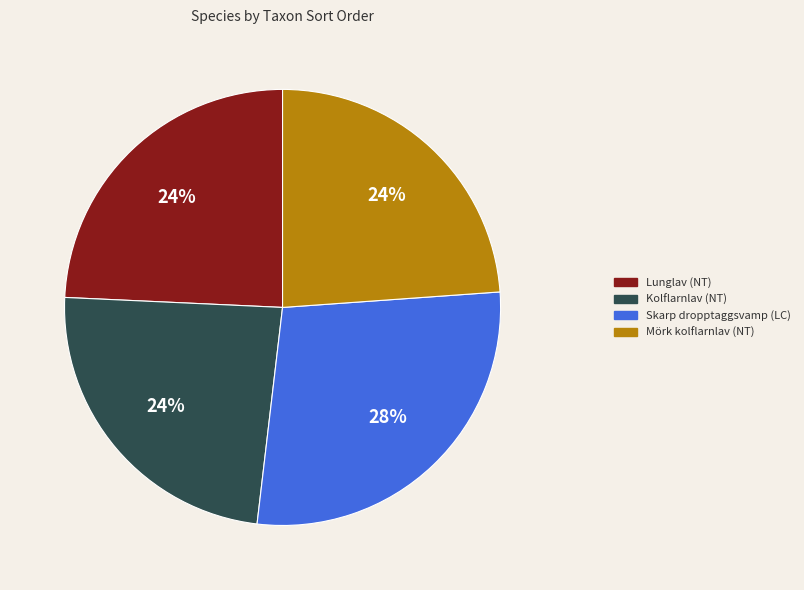

What percentage is the Mörk kolflarnlav (NT) slice, to the nearest percent?

24%